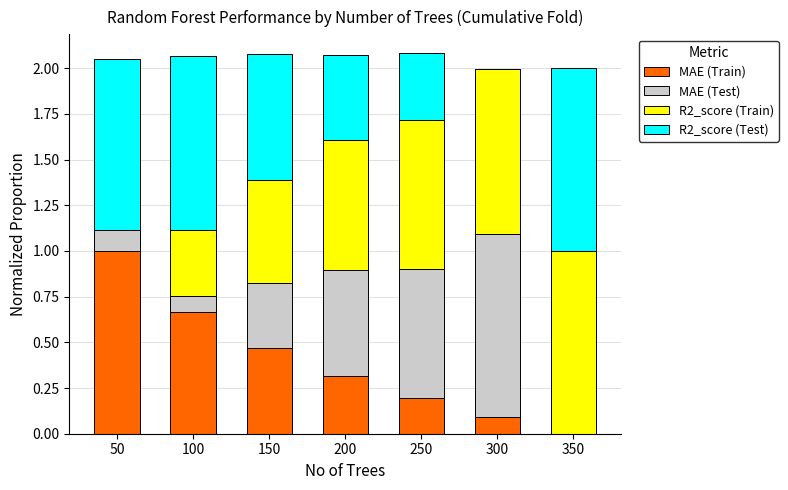

The value of MAE (Train) at 350 is 0.0. True or false?

True